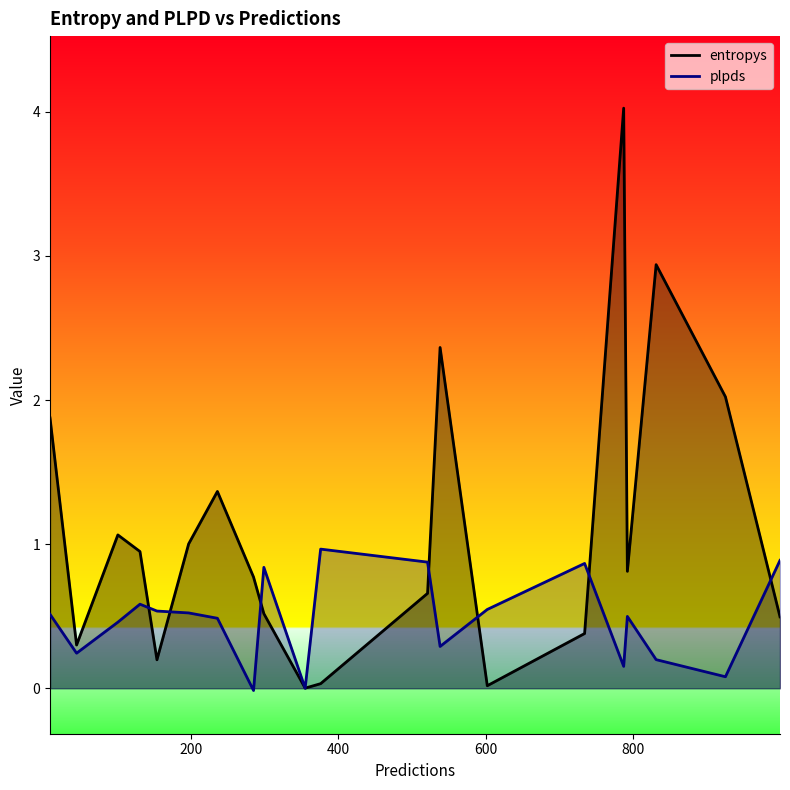

What is the maximum value shown in the chart?

4.0